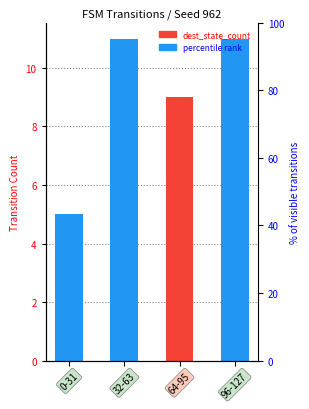

True or false: the data shows 3 at 96-127.

False